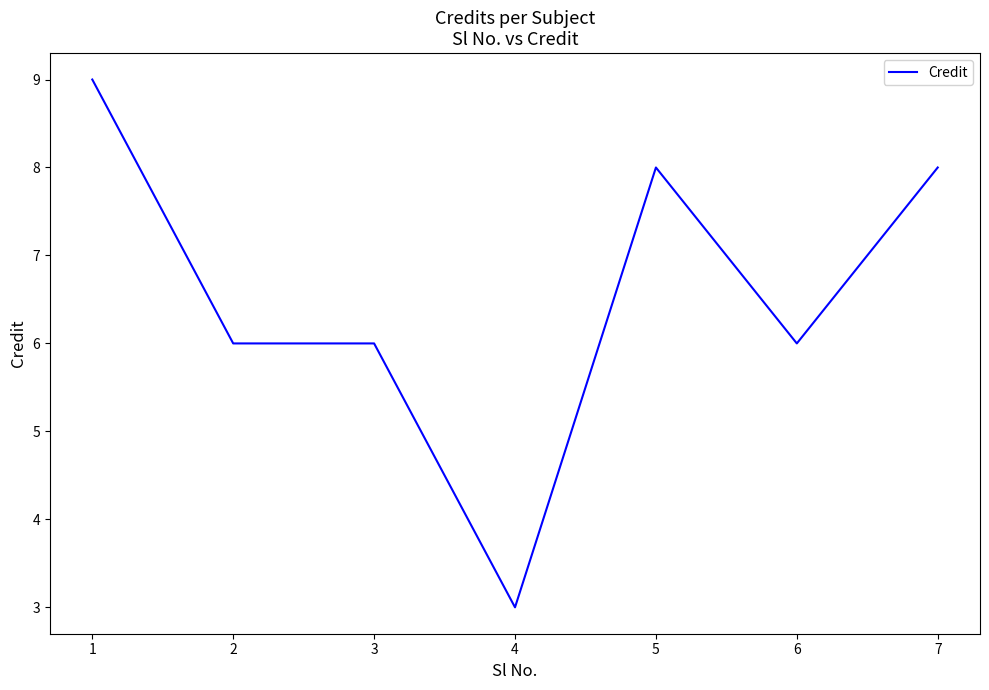

True or false: the data shows 3 at 4.

True